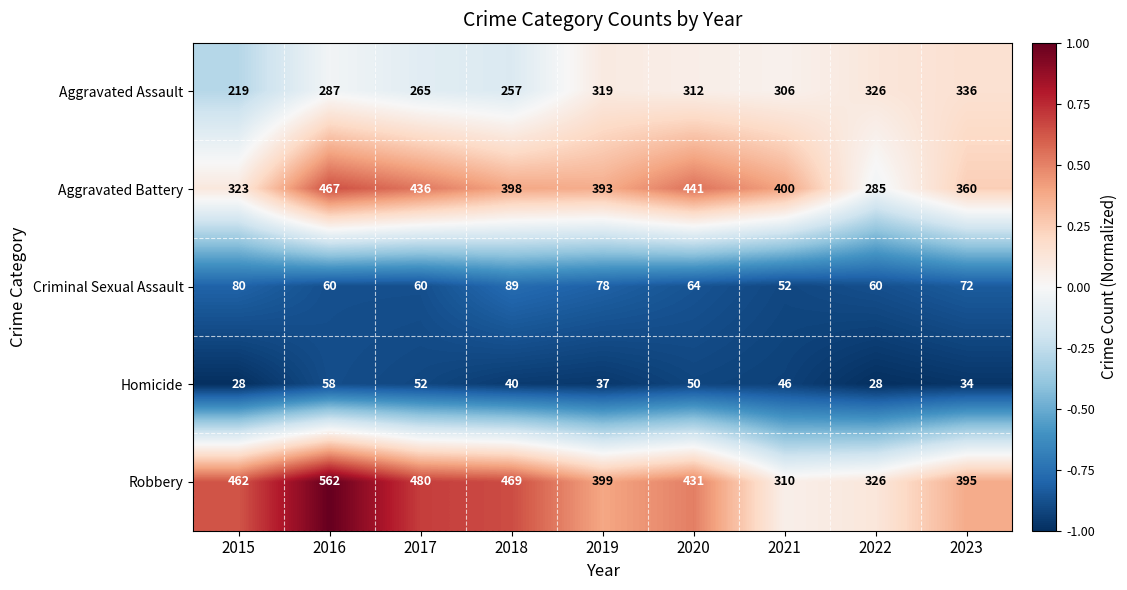

Which series has the largest total across all categories?

Robbery